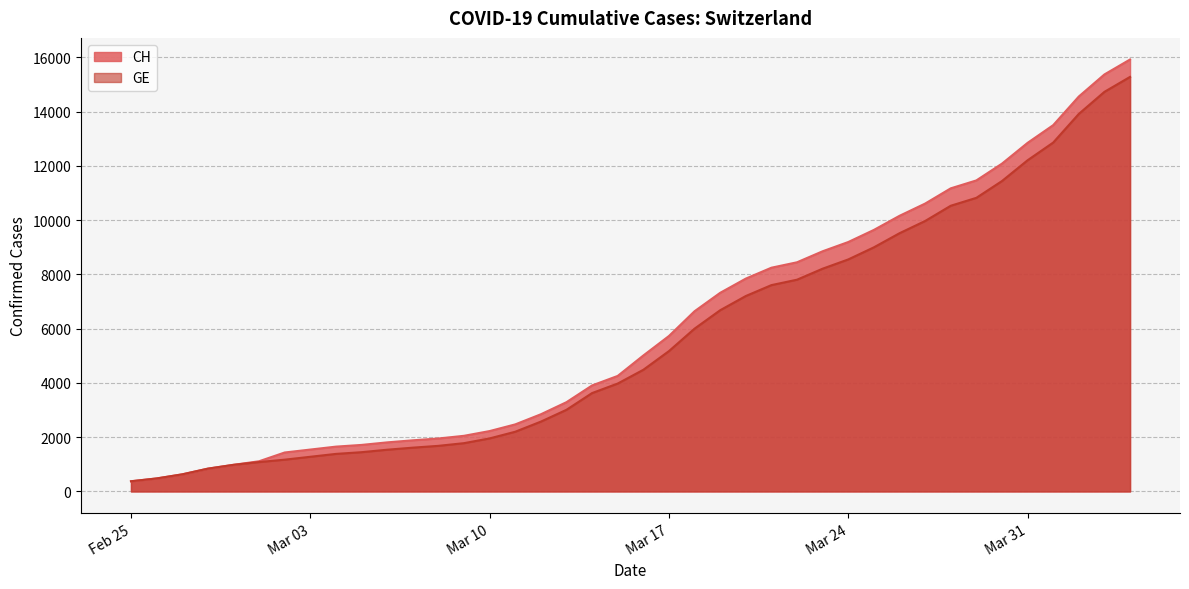

At how many categories does at least one series exceed 3616?

22